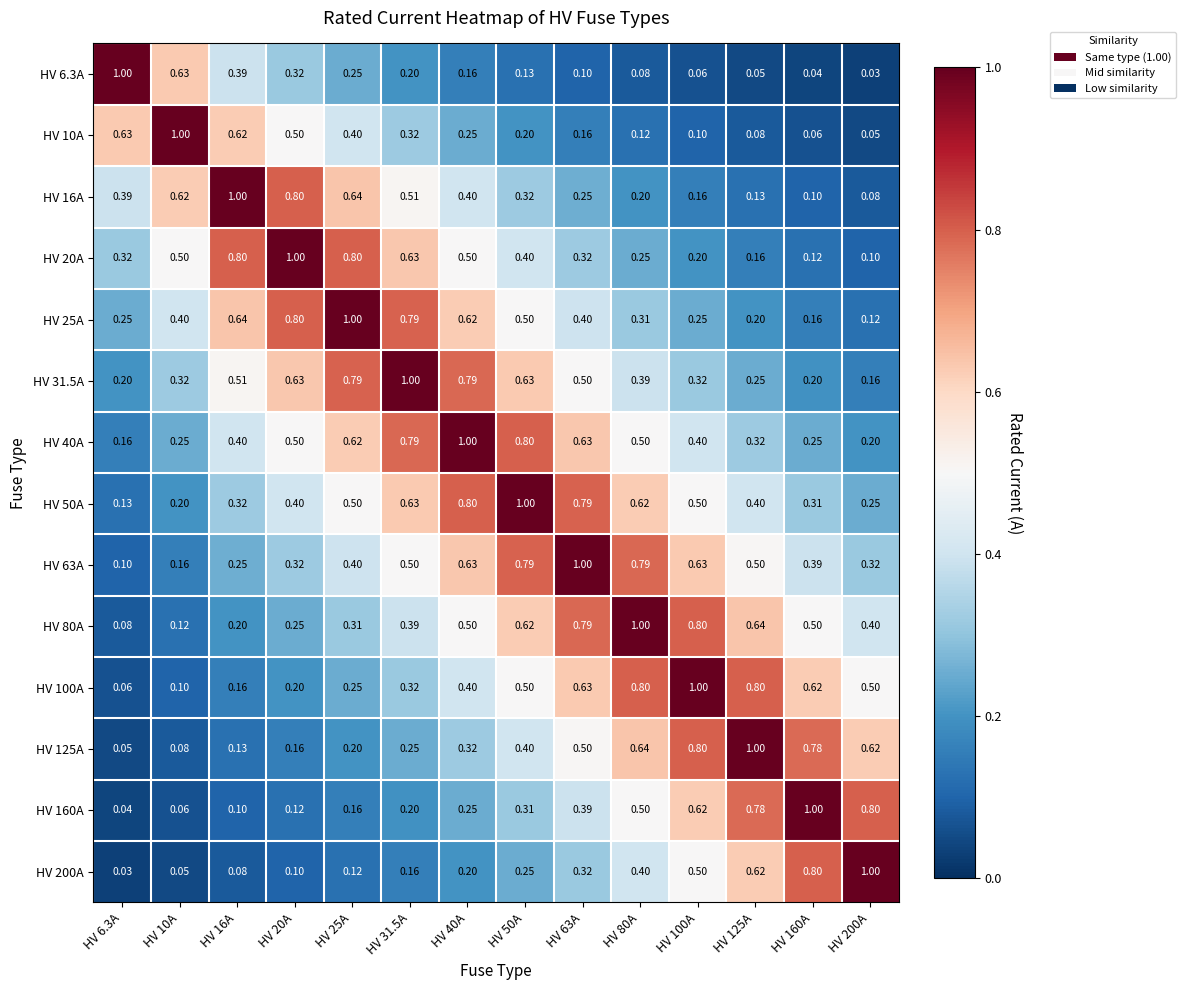

Is the value of HV 125A at HV 50A greater than the value of HV 20A at HV 25A?

No